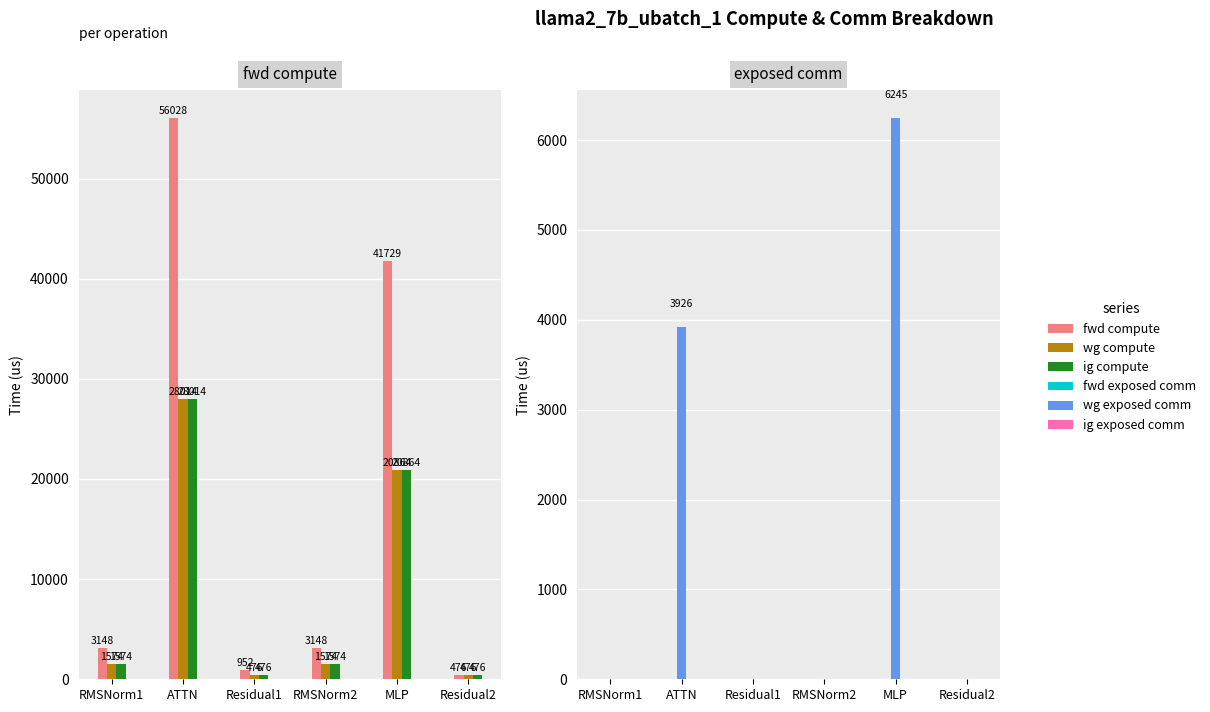

What is the average value of the wg compute series?

8829.8